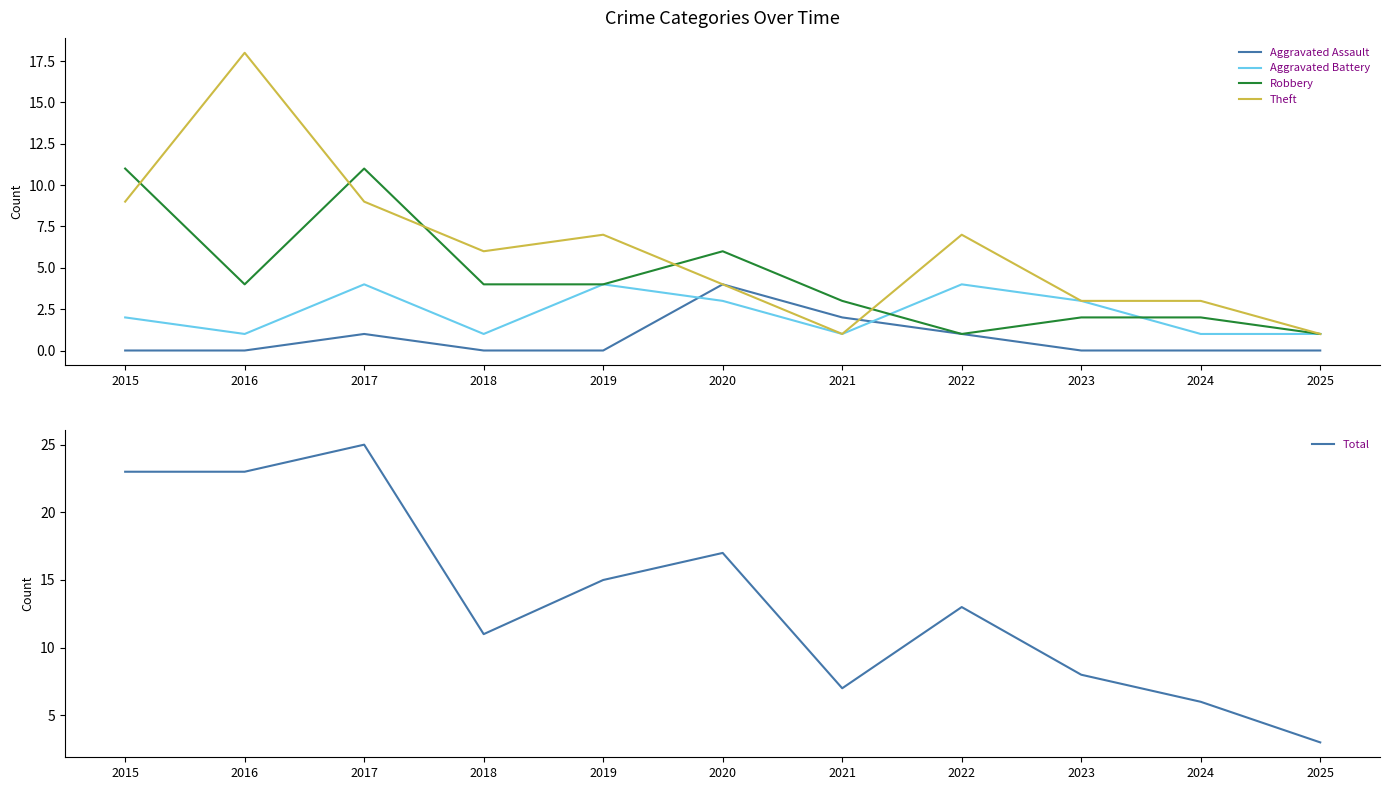

What is the difference between the Theft values at 2016 and 2020?

14